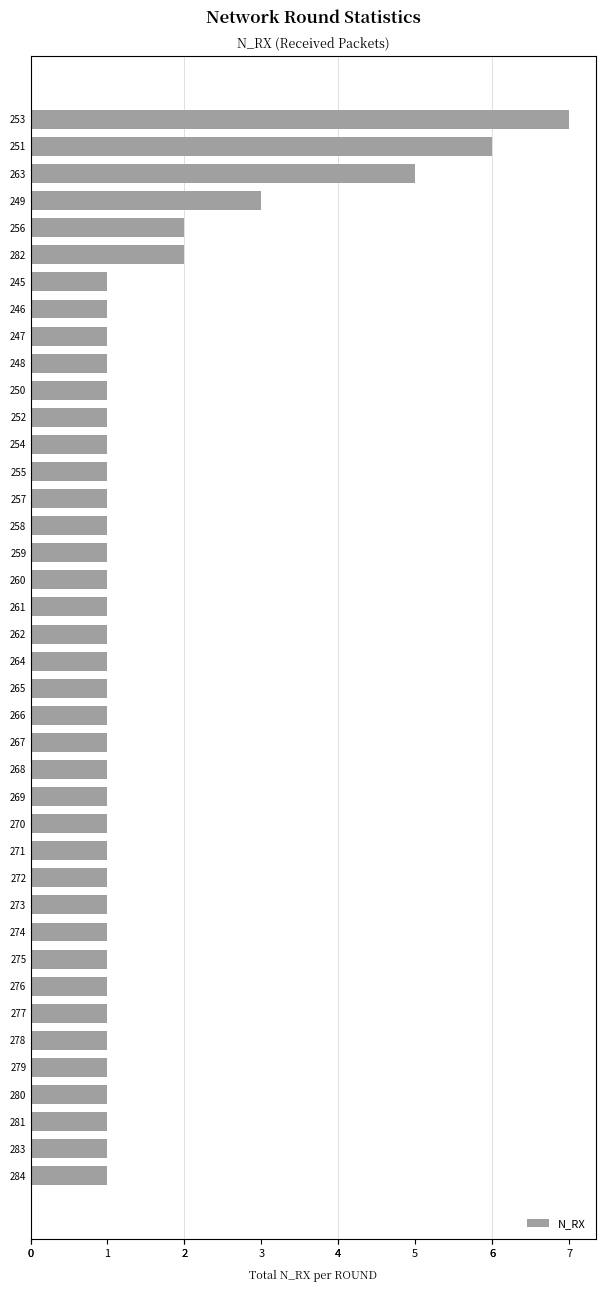

Count the values in the range 1 to 2.

36